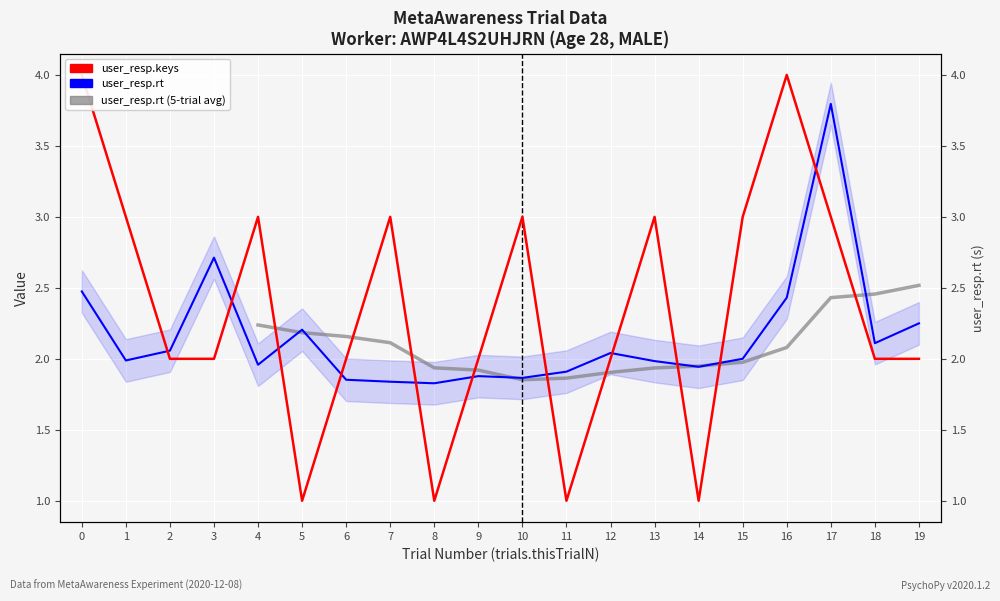

Rank the series at 19 from highest to lowest value.

user_resp.rt, user_resp.keys